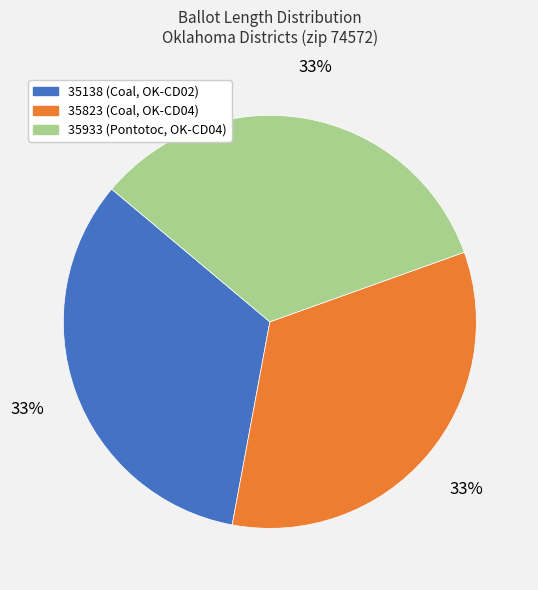

What percentage is the 35823 (Coal, OK-CD04) slice, to the nearest percent?

33%